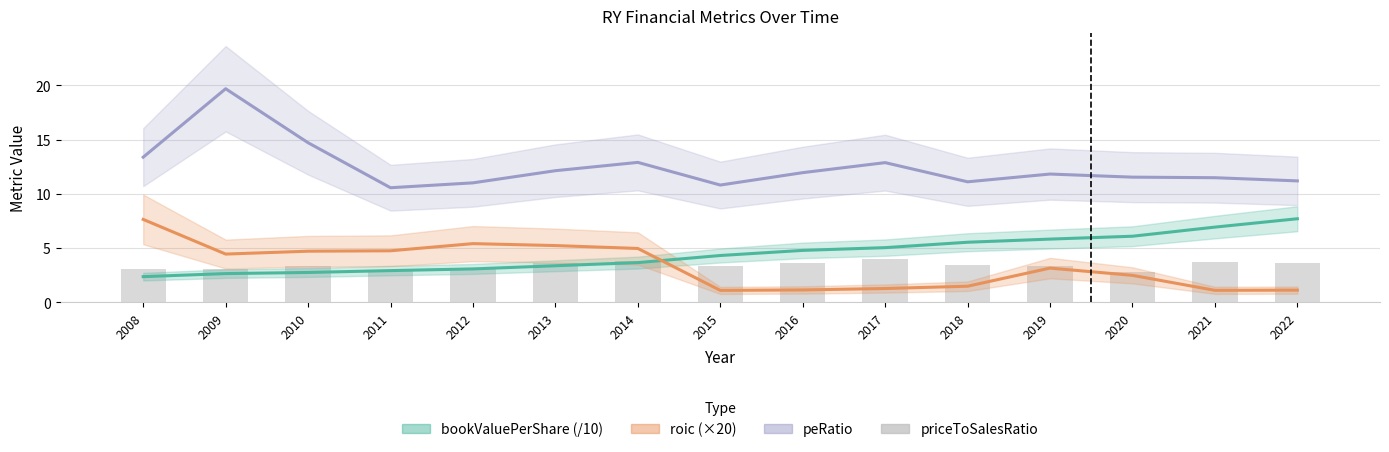

Reading left to right, list all the values displayed in this chart.

bookValuePerShare (/10): 2008=2.4	2009=2.6	2010=2.7	2011=2.9	2012=3.1	2013=3.4	2014=3.7	2015=4.3	2016=4.8	2017=5.0	2018=5.5	2019=5.8	2020=6.1	2021=6.9	2022=7.7
roic (×20): 2008=7.6	2009=4.4	2010=4.7	2011=4.7	2012=5.4	2013=5.2	2014=5.0	2015=1.1	2016=1.1	2017=1.3	2018=1.5	2019=3.1	2020=2.5	2021=1.1	2022=1.1
peRatio: 2008=13.4	2009=19.7	2010=14.7	2011=10.6	2012=11.0	2013=12.1	2014=12.9	2015=10.8	2016=12.0	2017=12.9	2018=11.1	2019=11.8	2020=11.5	2021=11.5	2022=11.2
priceToSalesRatio: 2008=3.1	2009=3.1	2010=3.3	2011=3.0	2012=3.1	2013=3.6	2014=3.8	2015=3.3	2016=3.6	2017=4.0	2018=3.5	2019=3.3	2020=2.8	2021=3.7	2022=3.6